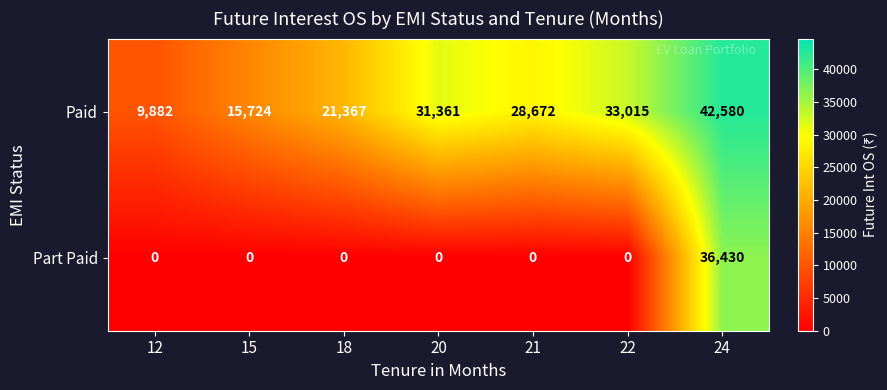

How many data points does each series have?

7